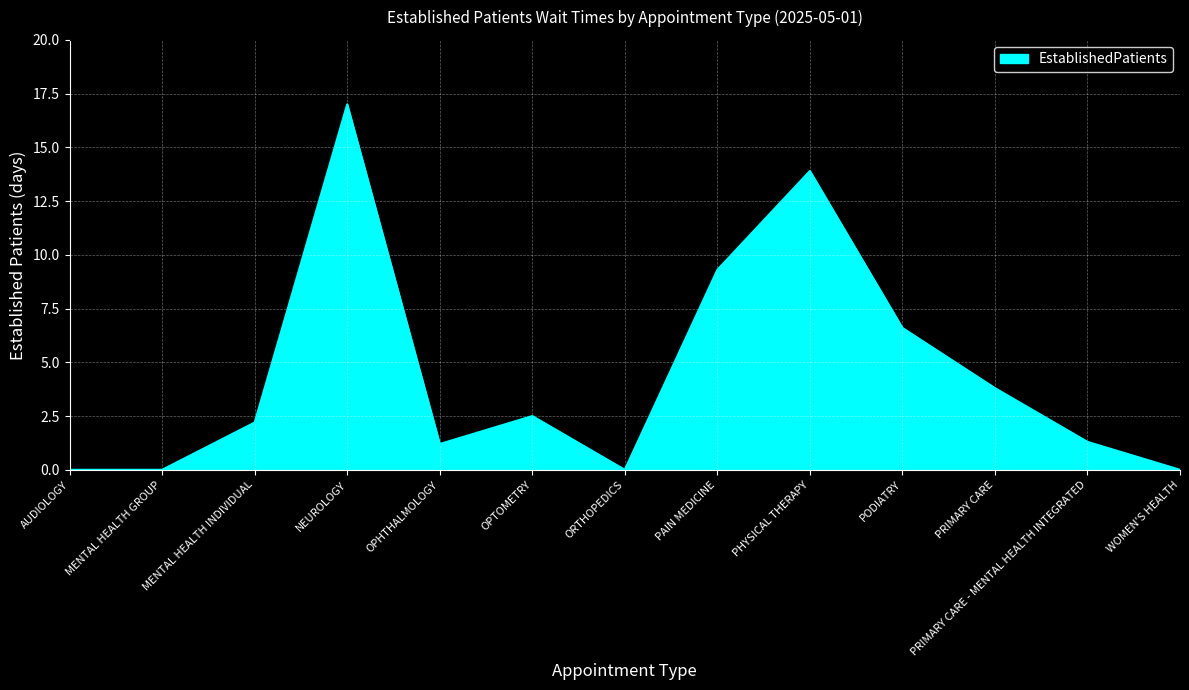

Reading left to right, what are all the values shown in this chart?

AUDIOLOGY=0.0	MENTAL HEALTH GROUP=0.0	MENTAL HEALTH INDIVIDUAL=2.2	NEUROLOGY=17.0	OPHTHALMOLOGY=1.2	OPTOMETRY=2.5	ORTHOPEDICS=0.0	PAIN MEDICINE=9.3	PHYSICAL THERAPY=13.9	PODIATRY=6.6	PRIMARY CARE=3.8	PRIMARY CARE - MENTAL HEALTH INTEGRATED=1.3	WOMEN'S HEALTH=0.0